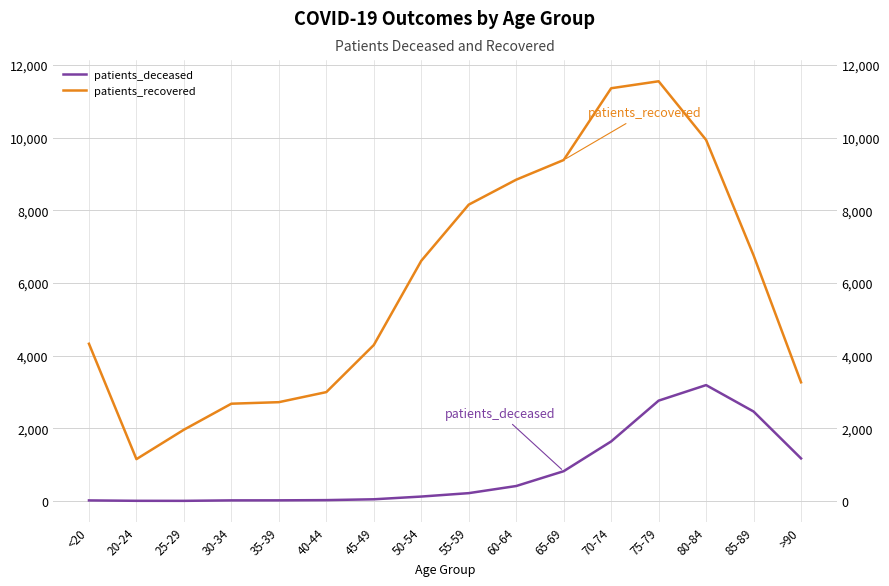

What is the value of the patients_recovered point at the 6th from the left?

2996